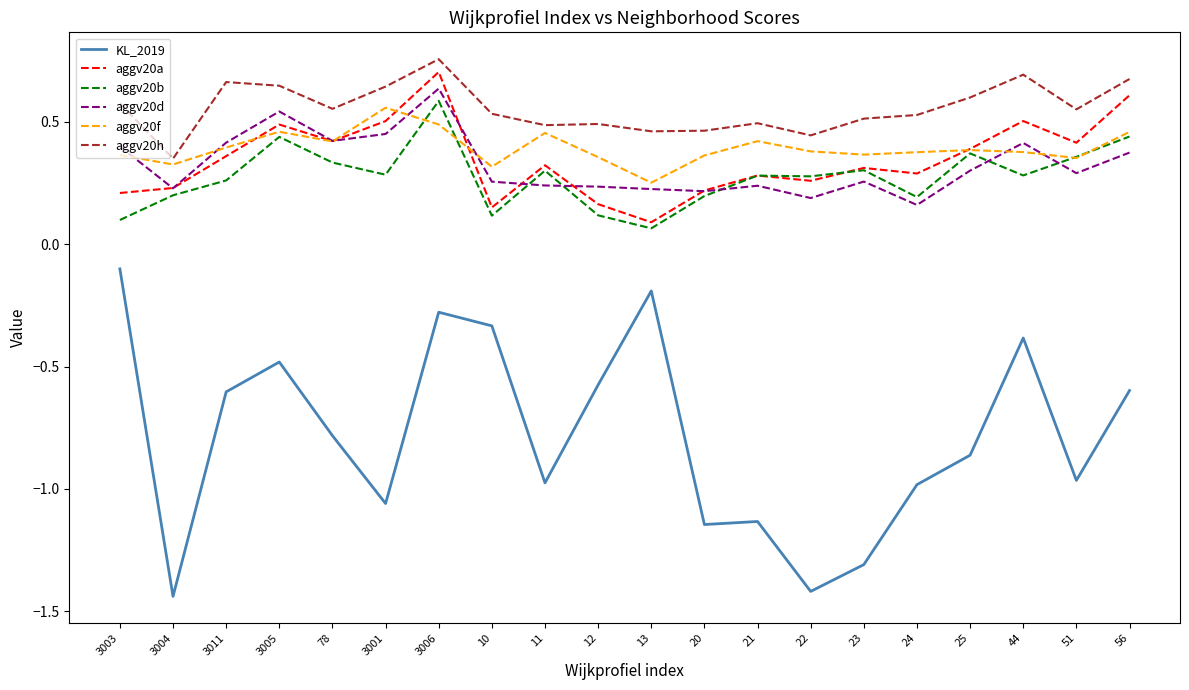

Which category has the highest value in the KL_2019 series?

3003